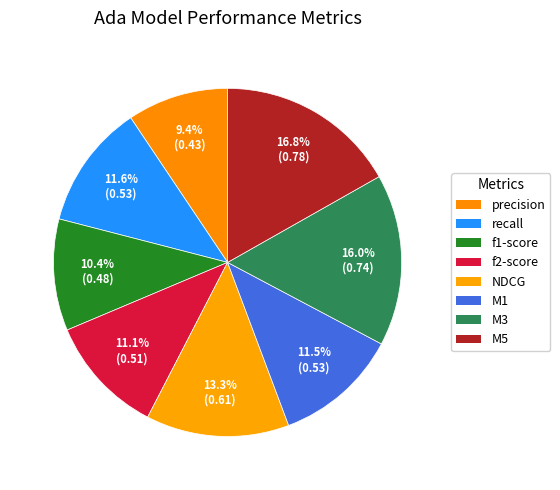

Do f1-score and NDCG together represent more than half of the pie?

No